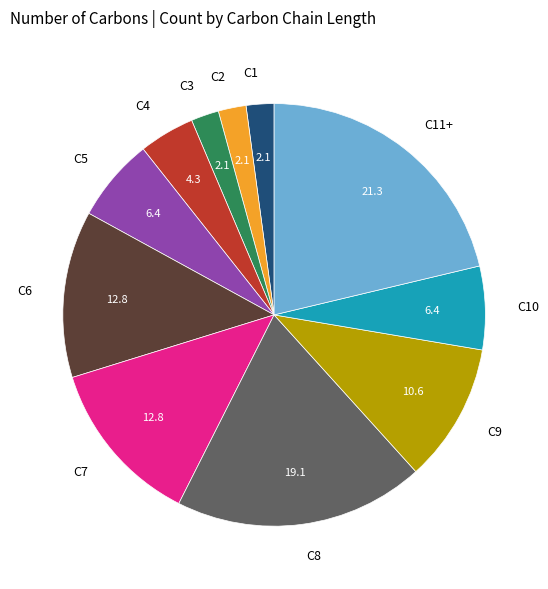

Is it true that C10 is 13% of the pie?

False